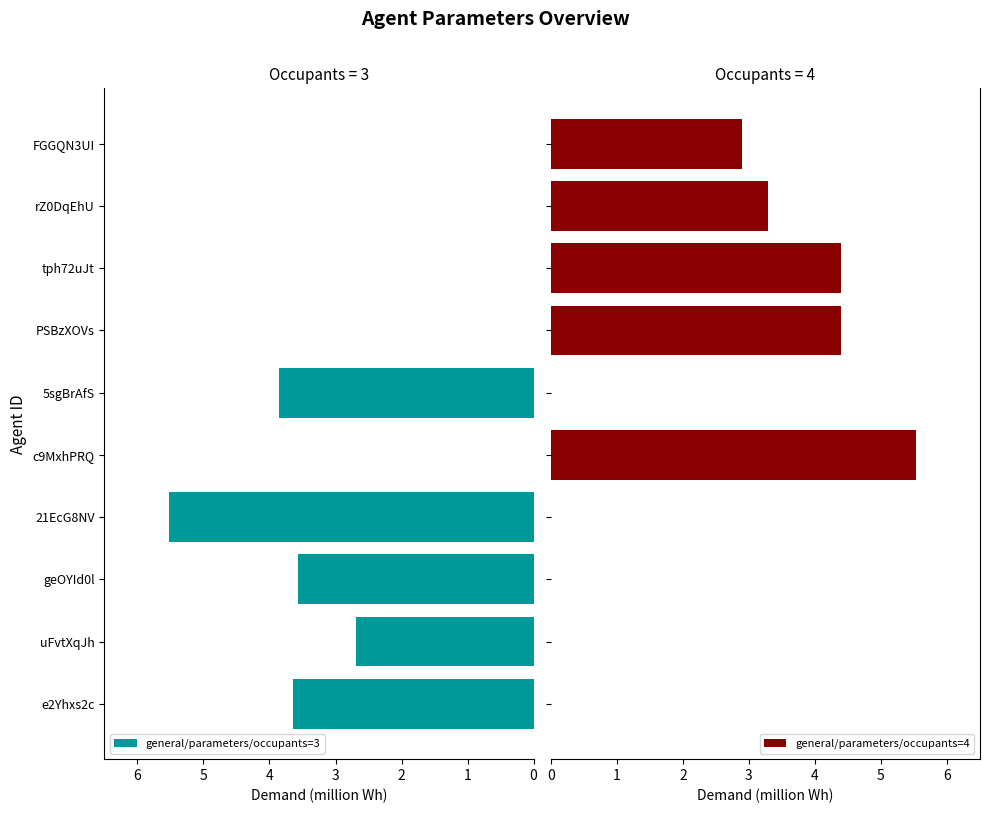

The general/parameters/occupants=3 series shows 3.9 at 5sgBrAfS. True or false?

True